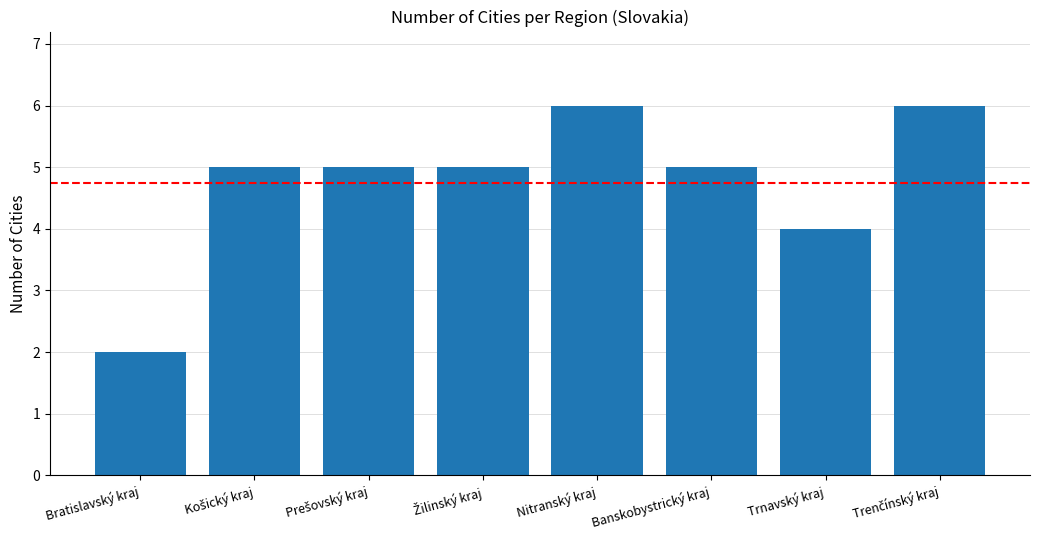

The chart shows a value of 1 at Banskobystrický kraj. True or false?

False